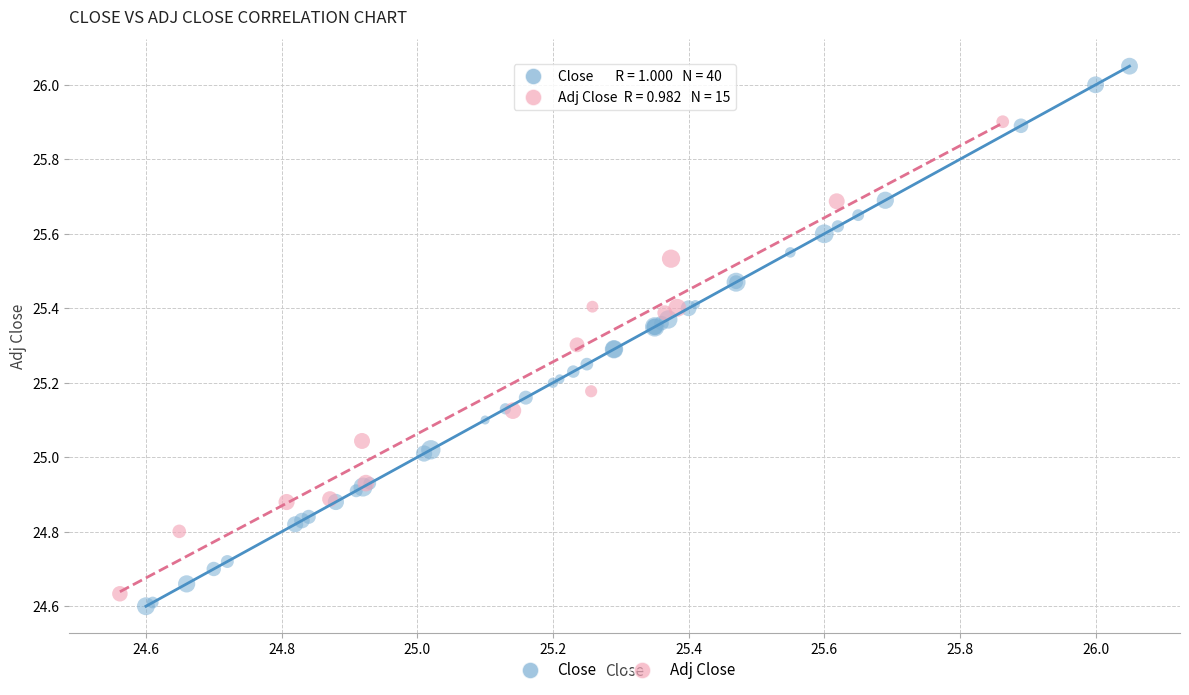

Which series contains the highest Y value?

Close